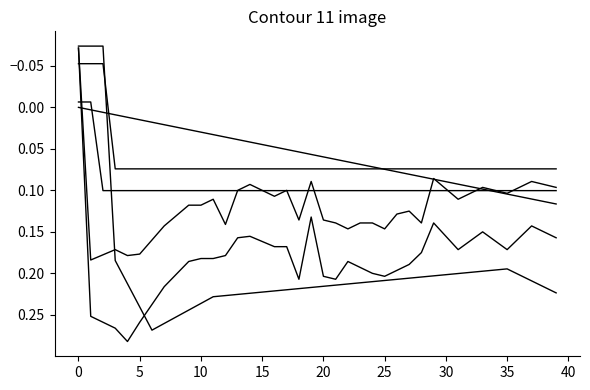

What is the label of the 18th point from the left?

17